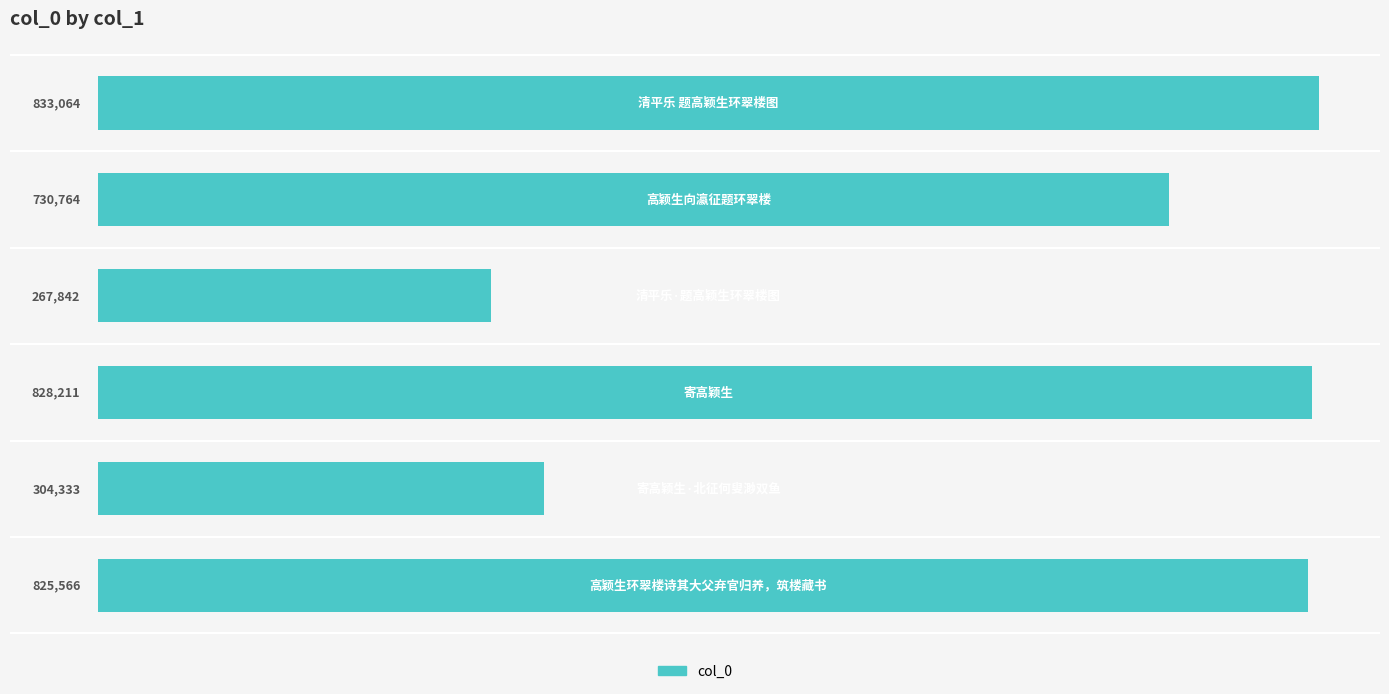

What is the maximum value shown in the chart?

833064